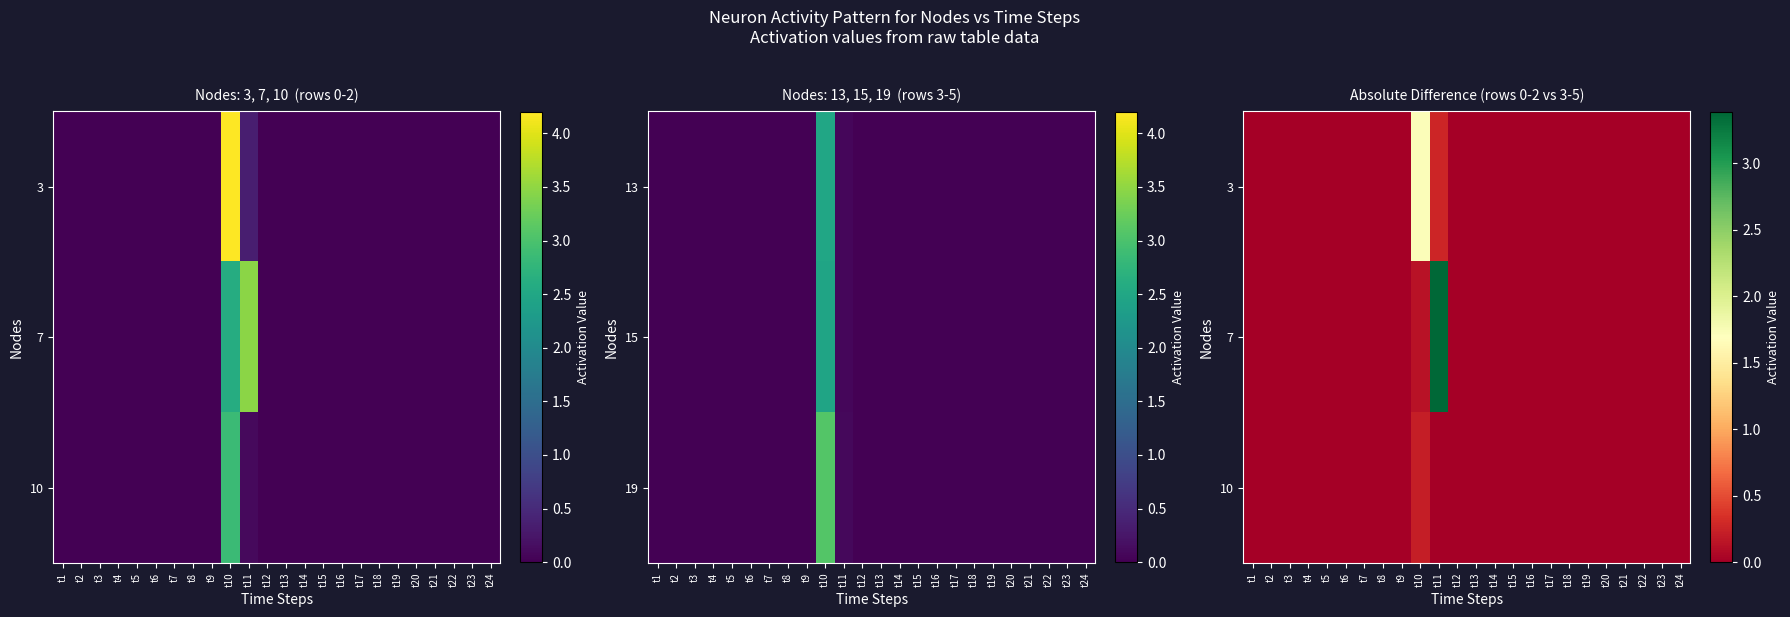

The 10 series shows 0.0 at t24. True or false?

True